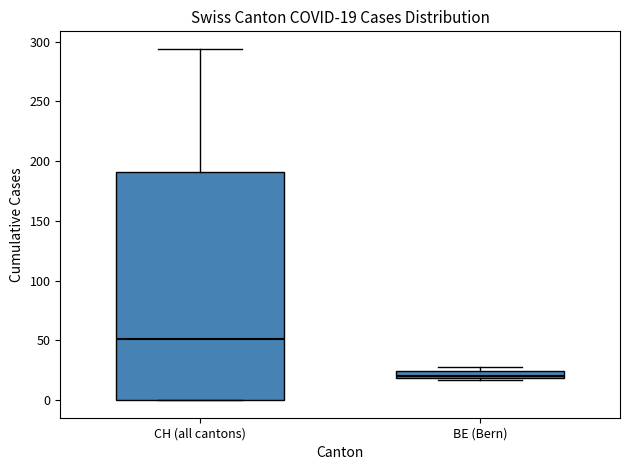

Which box is the tallest, from its lower edge to its upper edge?

CH (all cantons)